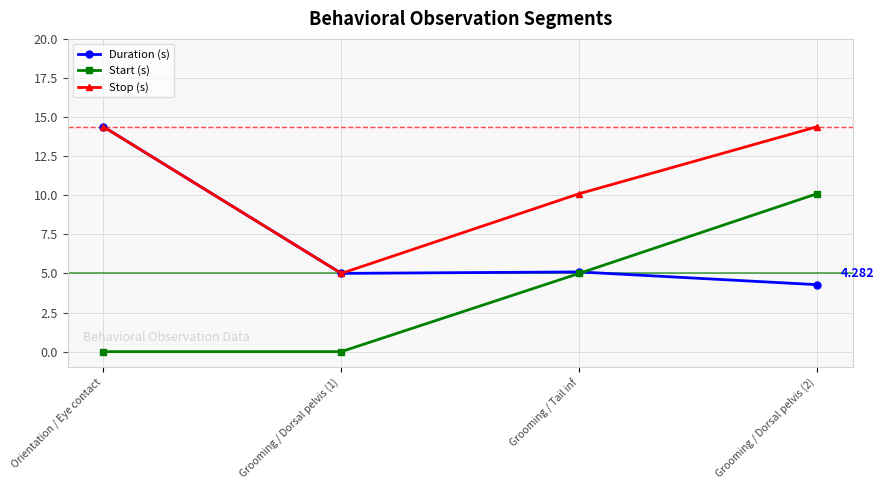

Reading left to right, transcribe all the data shown in this chart.

Duration (s): 14.4	5.0	5.1	4.3
Start (s): 0.0	0.0	5.0	10.1
Stop (s): 14.4	5.0	10.1	14.4